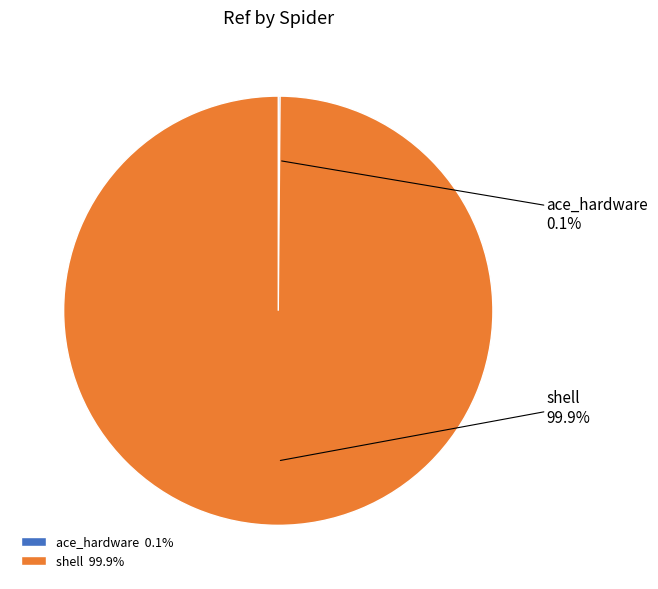

Which slice represents more than half of the pie?

shell